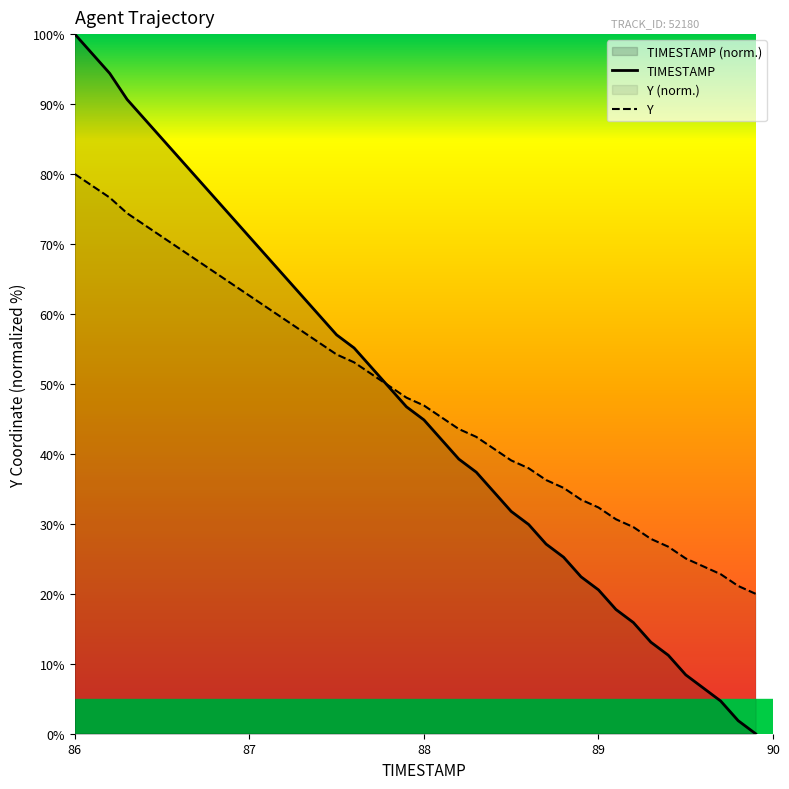

Rank the series by their average value, from highest to lowest.

Y, TIMESTAMP